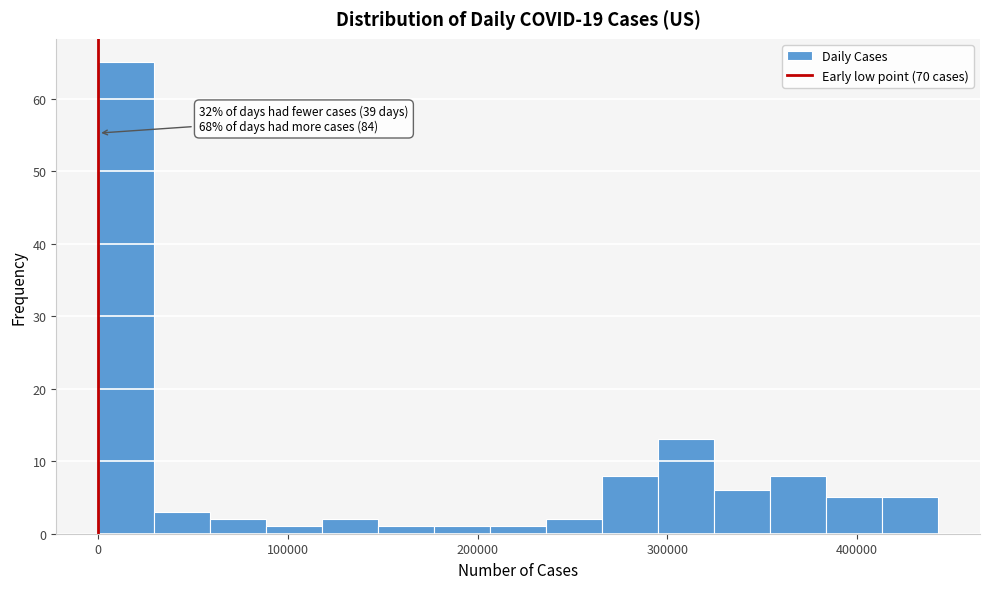

Around what value on the x-axis is the tallest bar? Give the approximate position of its centre, as read against the axis.

10000